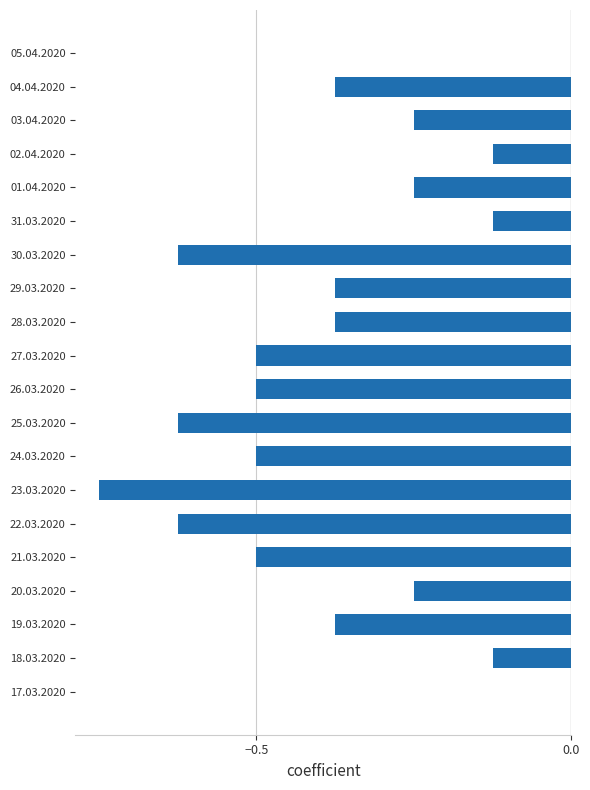

What is the sum of all values?

-7.2